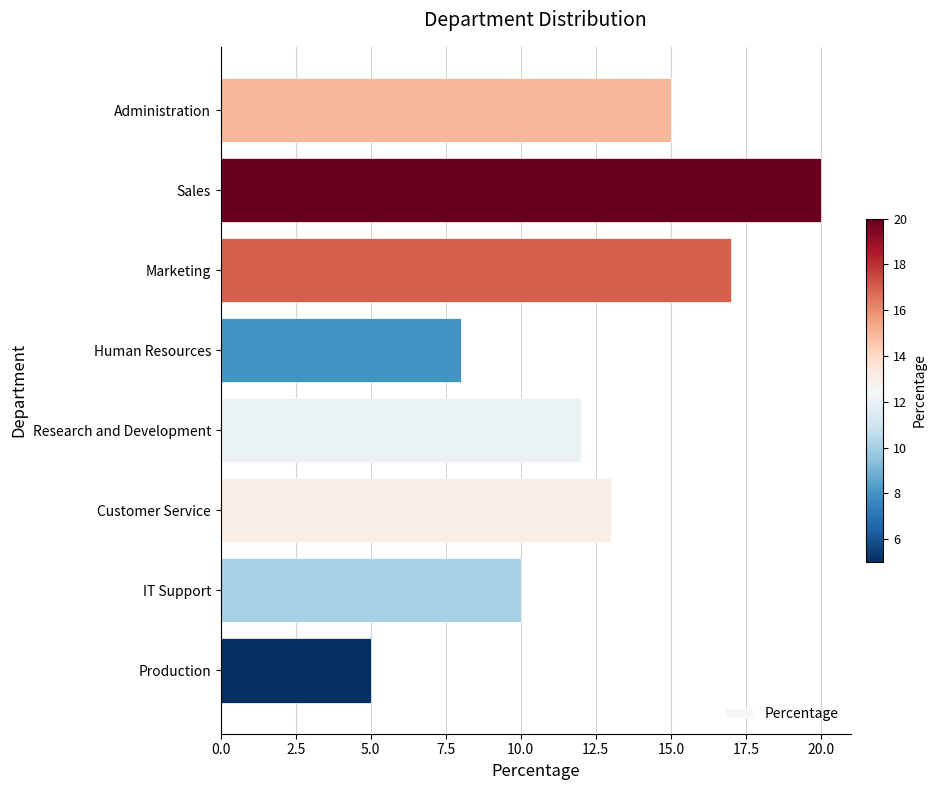

Reading top to bottom, extract all data points from this chart.

Administration=15	Sales=20	Marketing=17	Human Resources=8	Research and Development=12	Customer Service=13	IT Support=10	Production=5